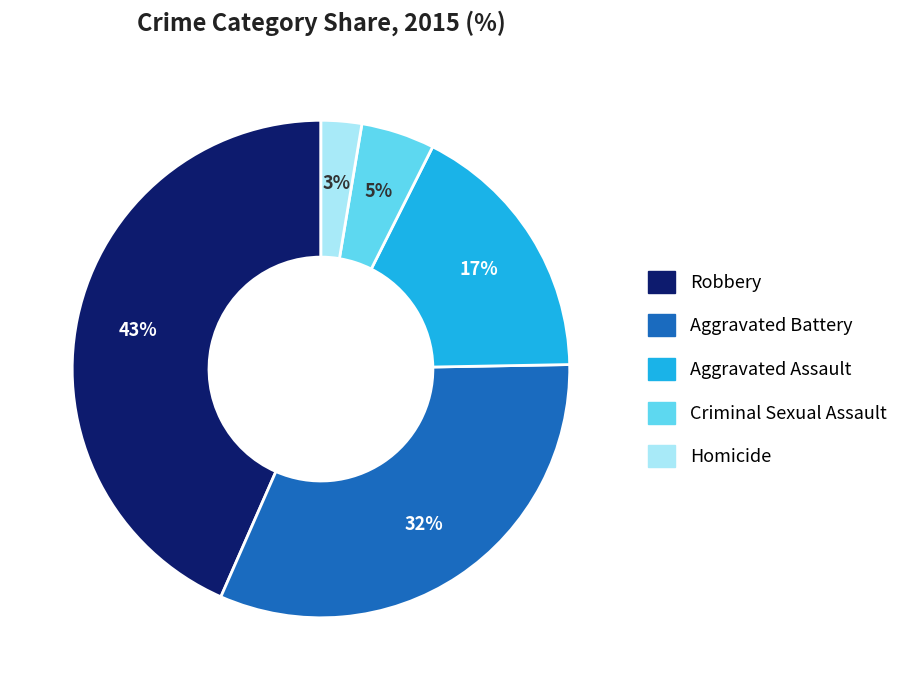

Rank the categories by value from lowest to highest.

Homicide, Criminal Sexual Assault, Aggravated Assault, Aggravated Battery, Robbery